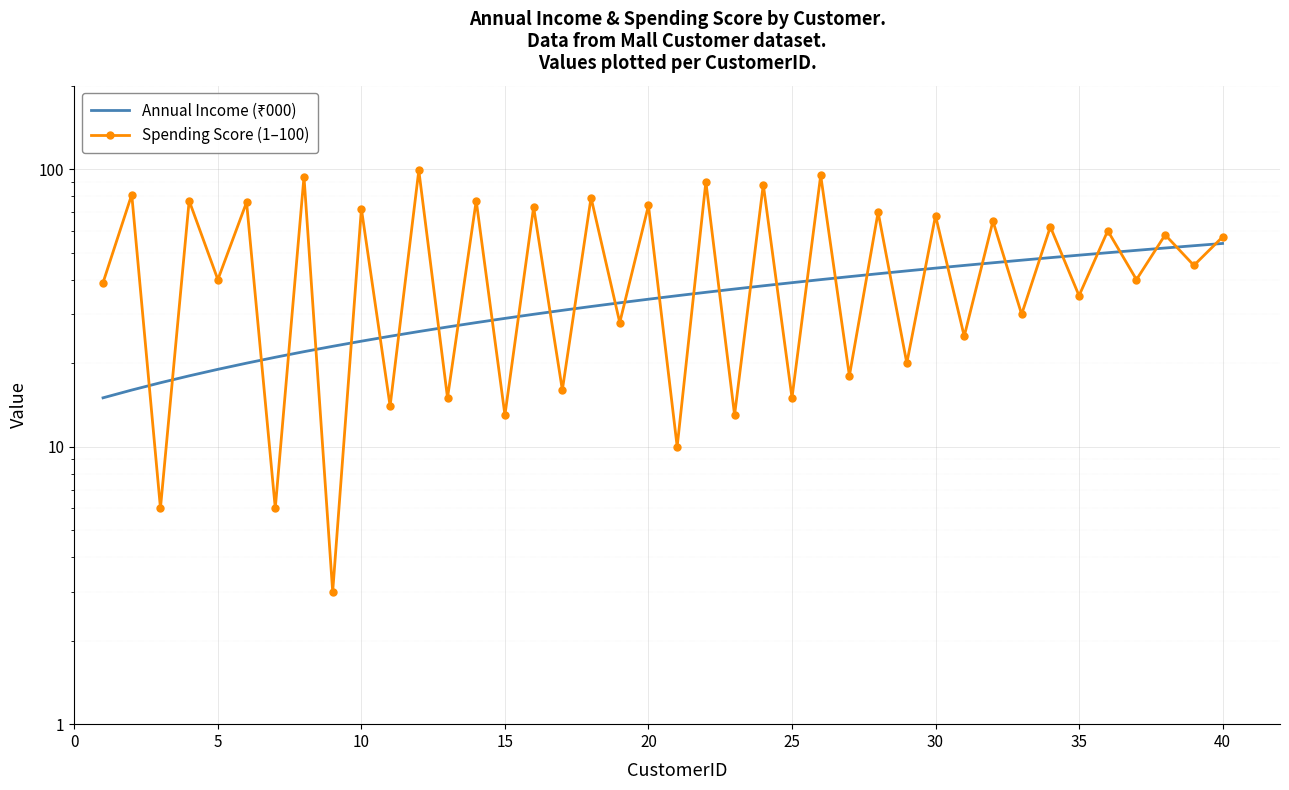

Which series has the widest spread of values?

Spending Score (1–100)